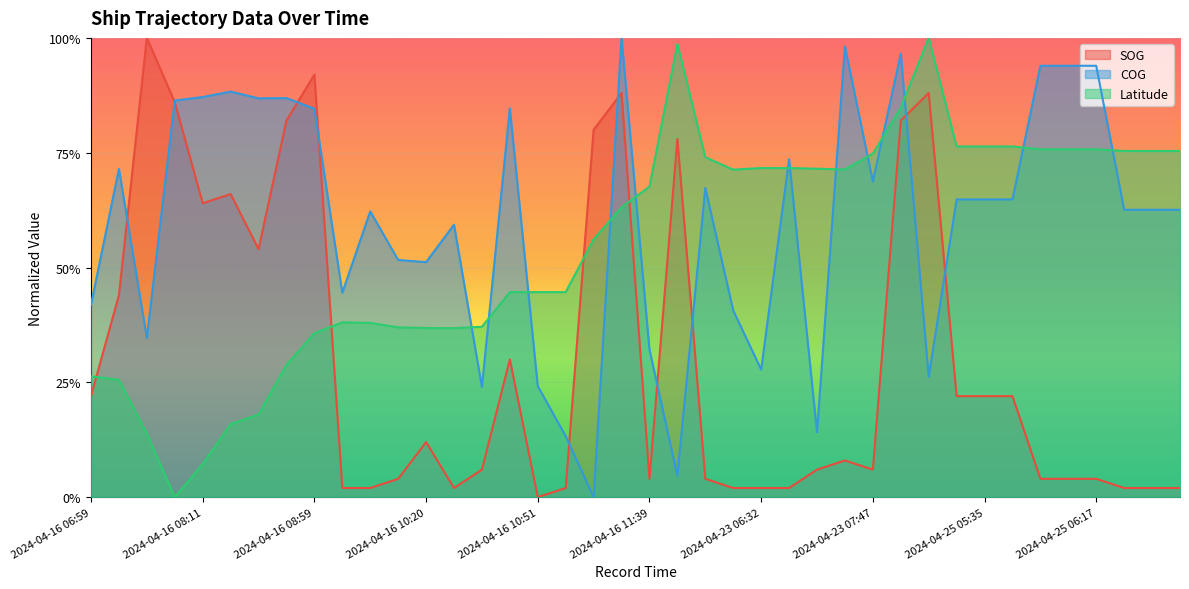

What is the average value of the SOG series?

0.3